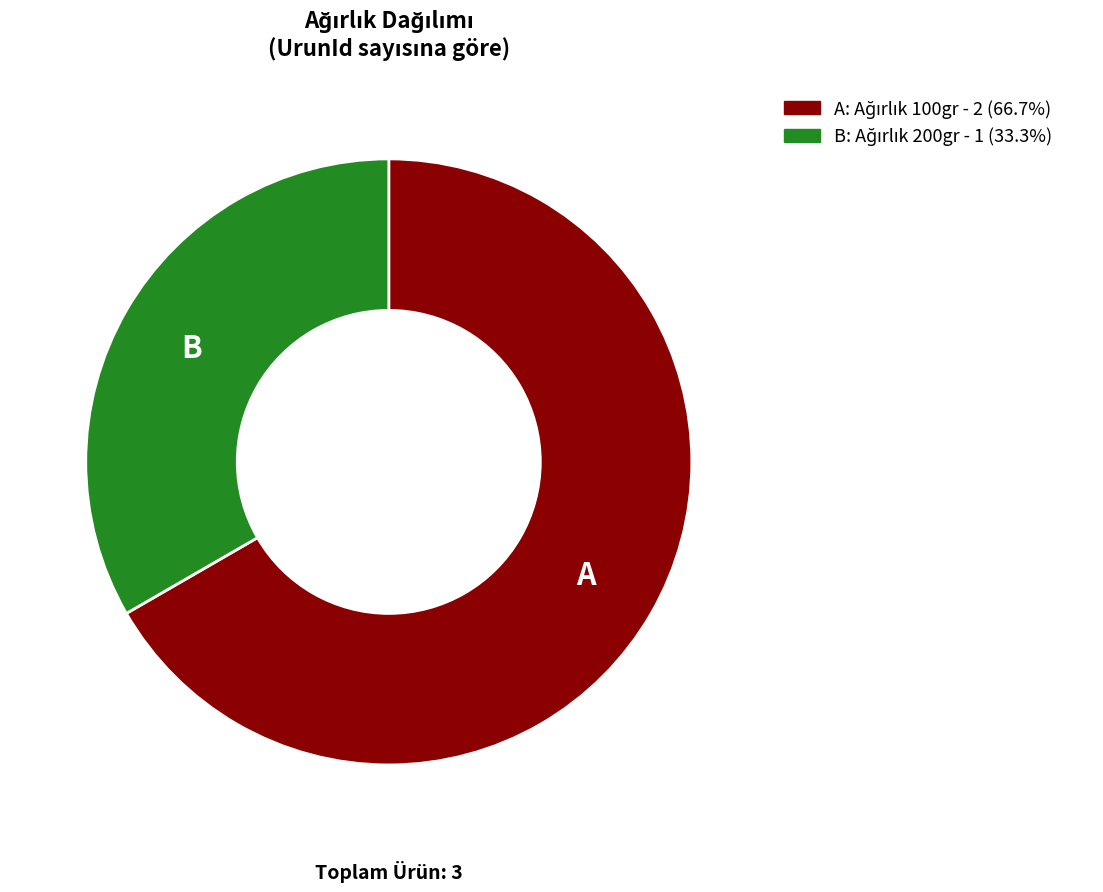

Is there a majority slice in this chart?

Yes